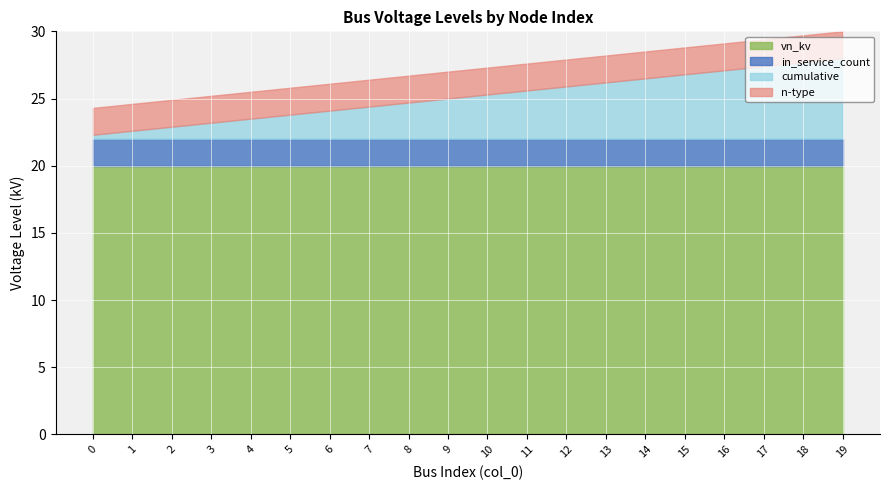

At how many categories does at least one series exceed 5?

20